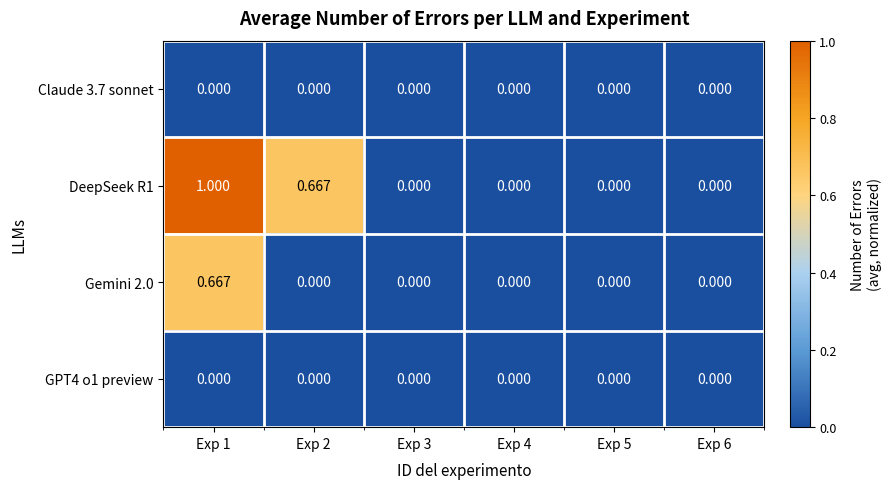

Is the value of DeepSeek R1 at Exp 1 greater than the value of Claude 3.7 sonnet at Exp 1?

Yes